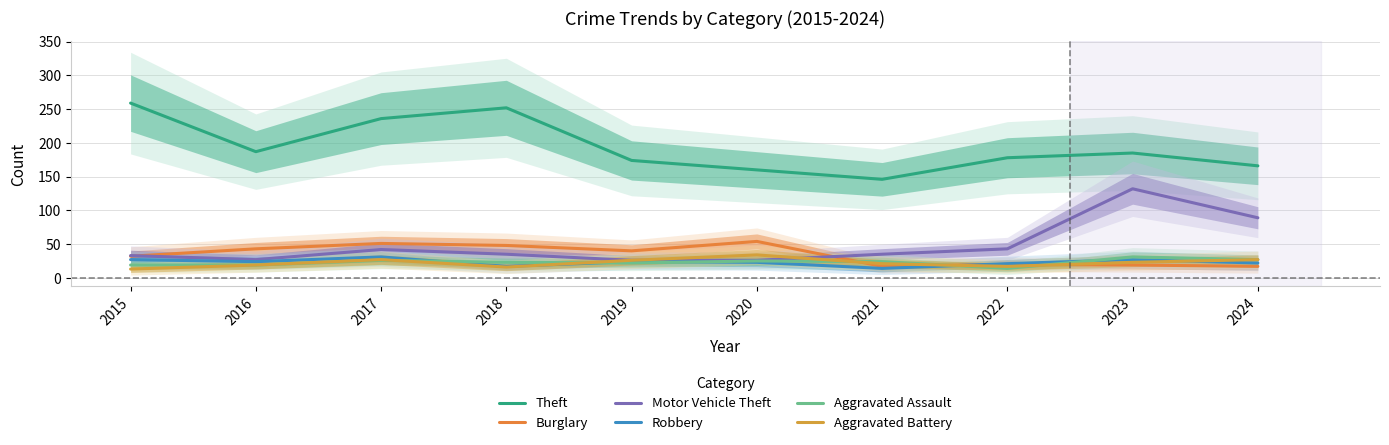

At how many categories does at least one series exceed 23?

10